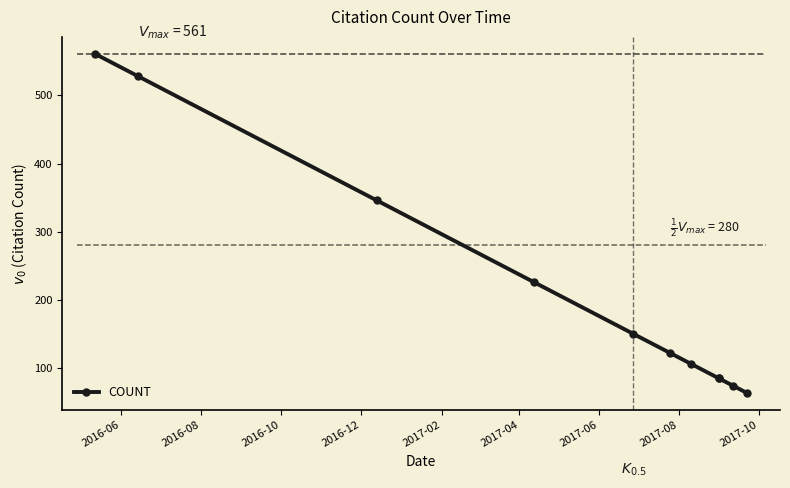

Count the number of categories in the chart.

11